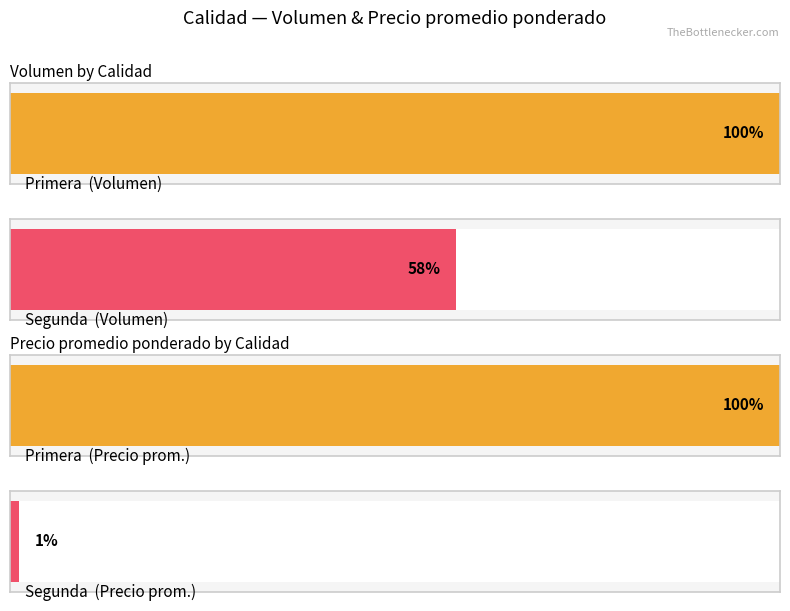

Is it true that Precio promedio ponderado equals 240000 at Primera?

True